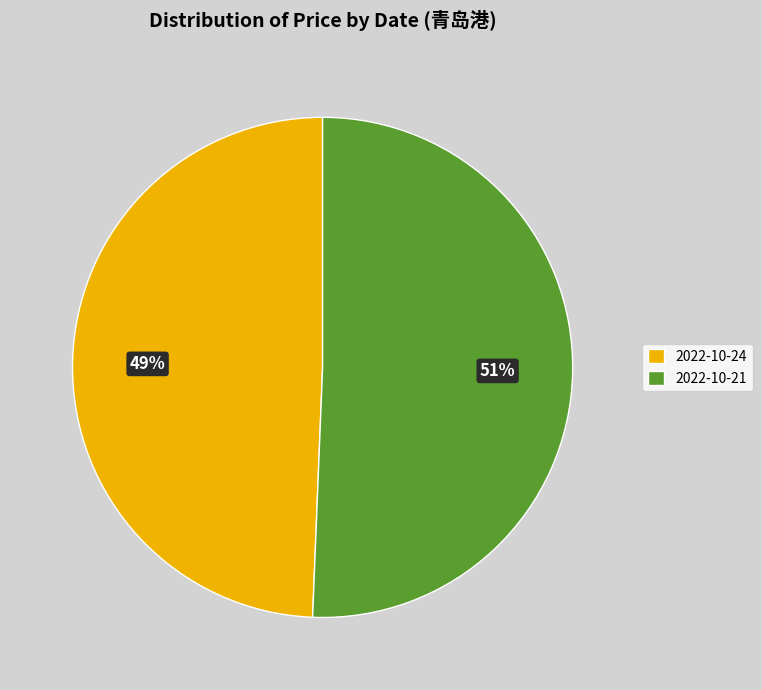

To the nearest percent, what is the average slice percentage?

50%